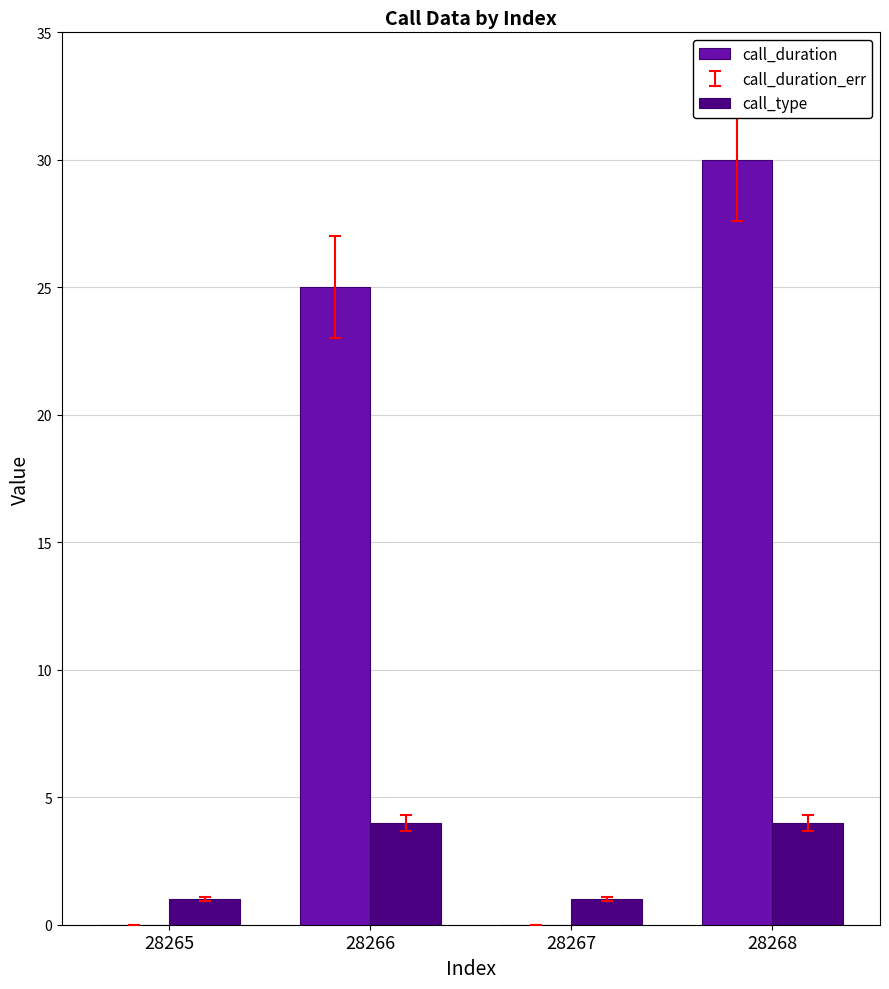

At which label is call_duration closest to 15?

28266